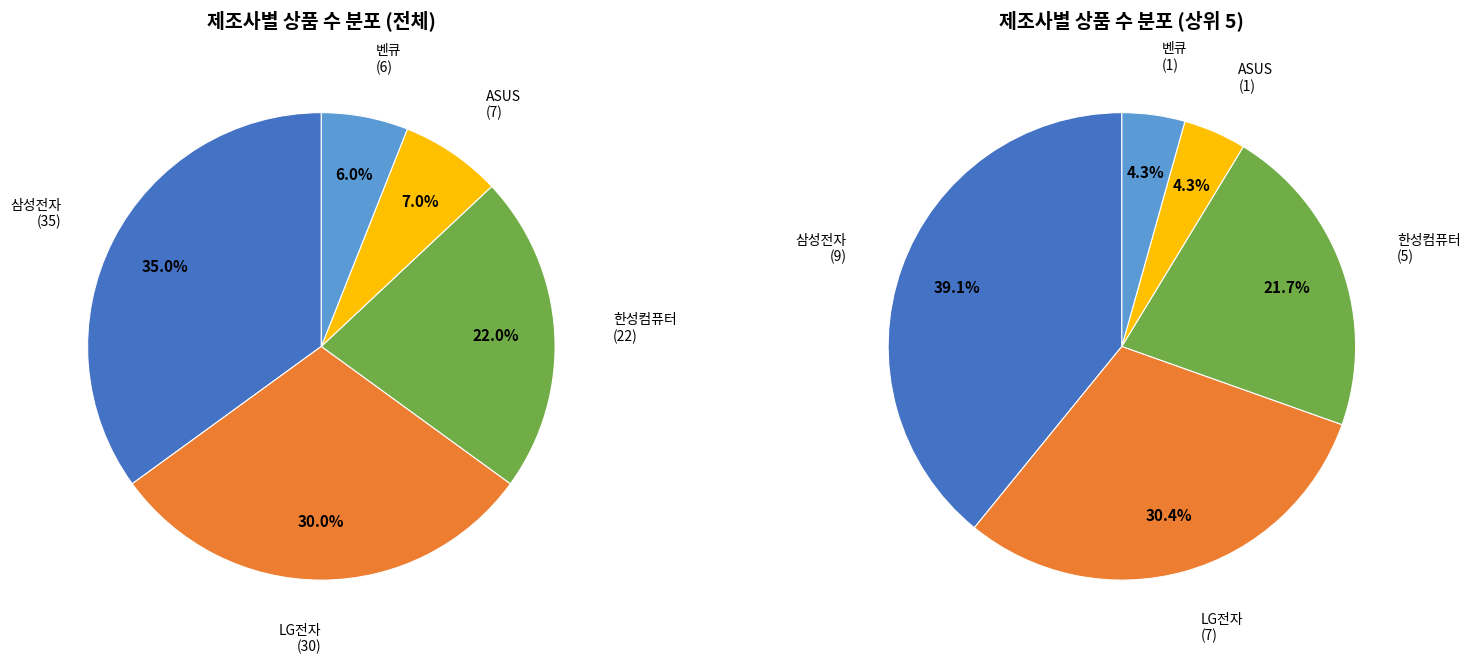

How many slices are in this pie chart?

5